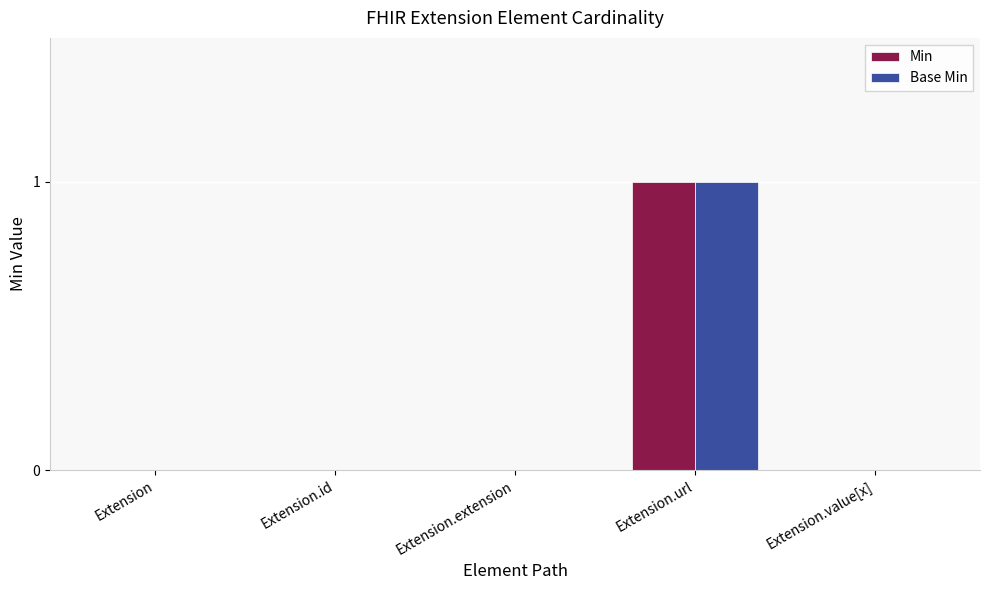

Which category has the highest value across all series?

Extension.url